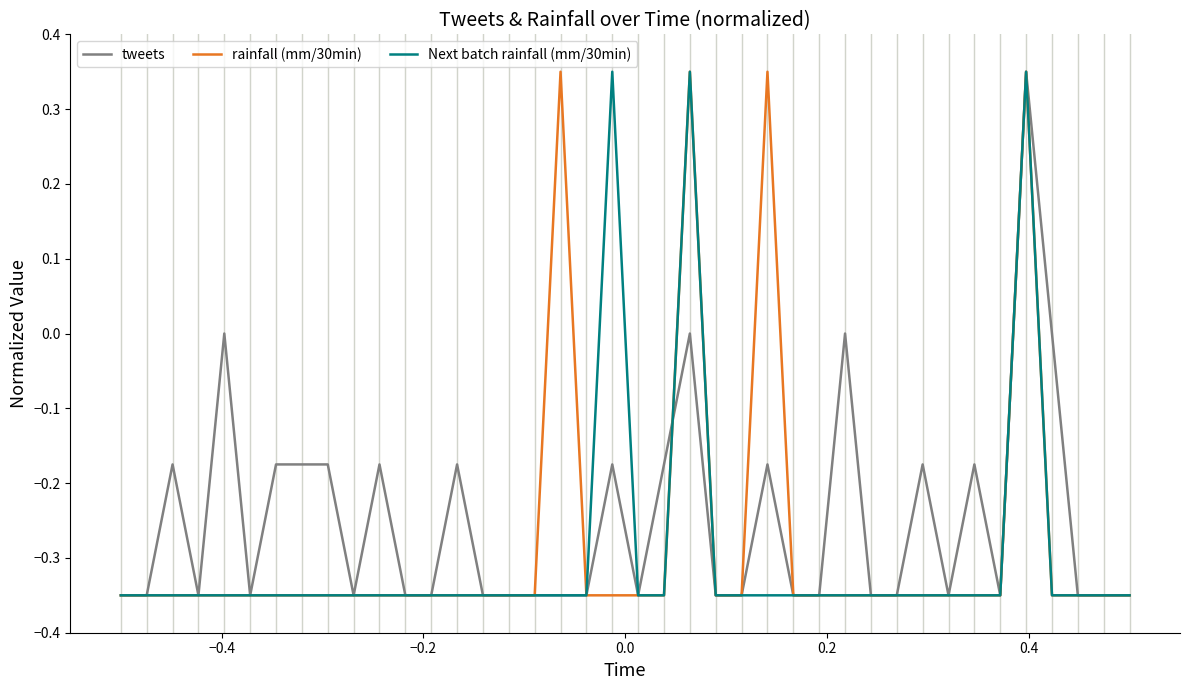

What is the maximum value for tweets?

0.3